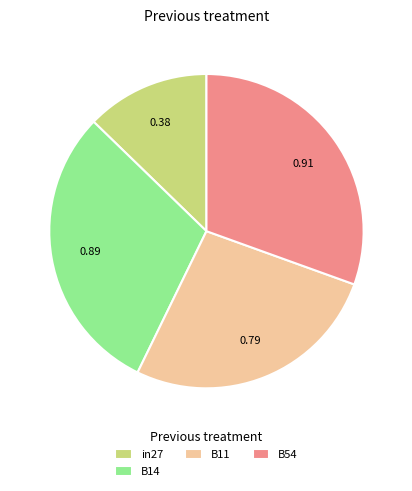

Combined, do B14 and B54 account for over 50%?

Yes